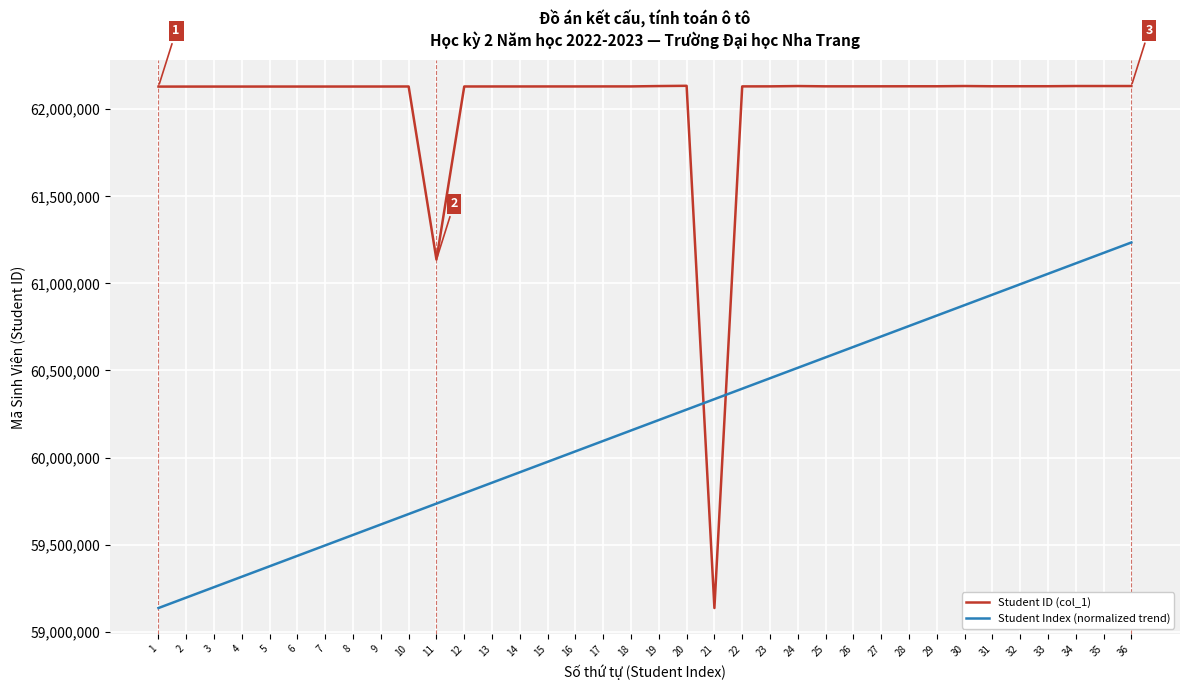

True or false: Student ID (col_1) has a value of 80778008.4 at 36.

False